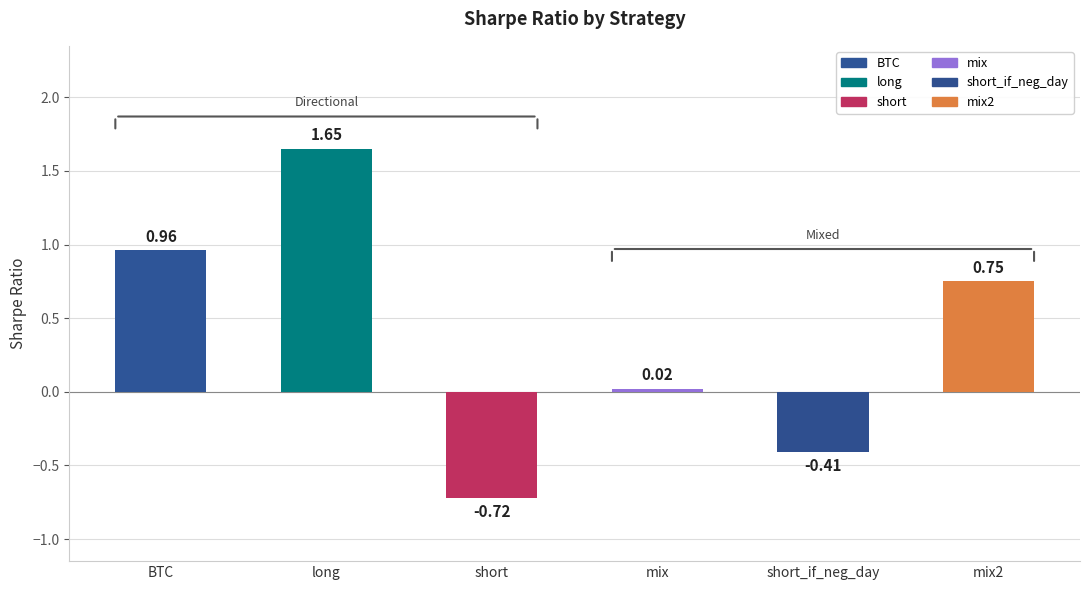

Rank the categories by value from lowest to highest.

short, short_if_neg_day, mix, mix2, BTC, long